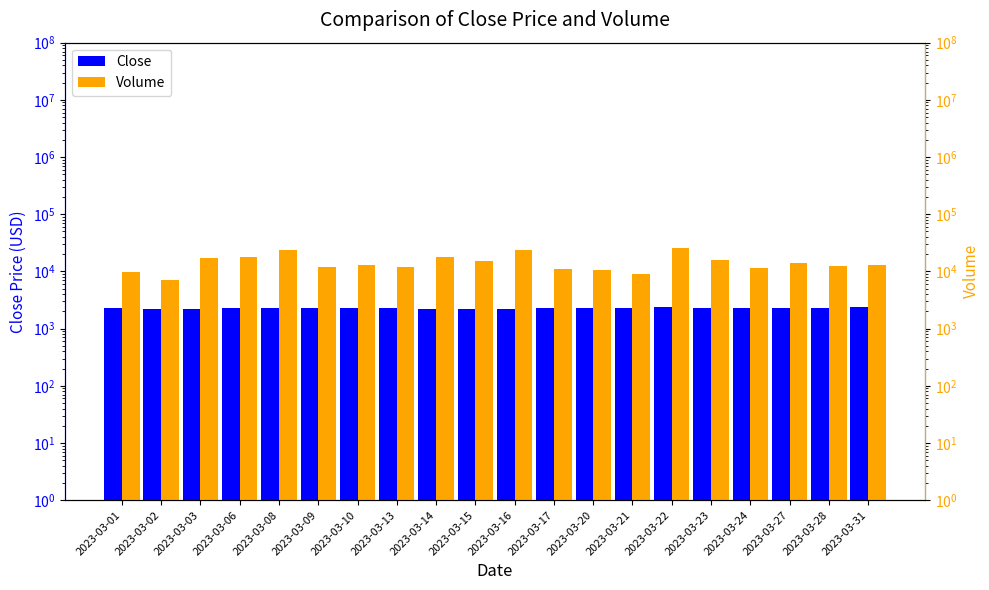

Which has a higher value, 2023-03-02 or 2023-03-08?

2023-03-08